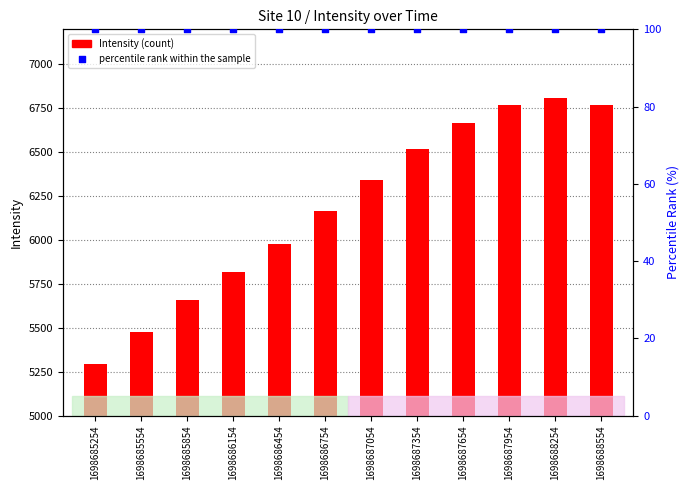

At which category is the sum across all series the highest?

1698688254